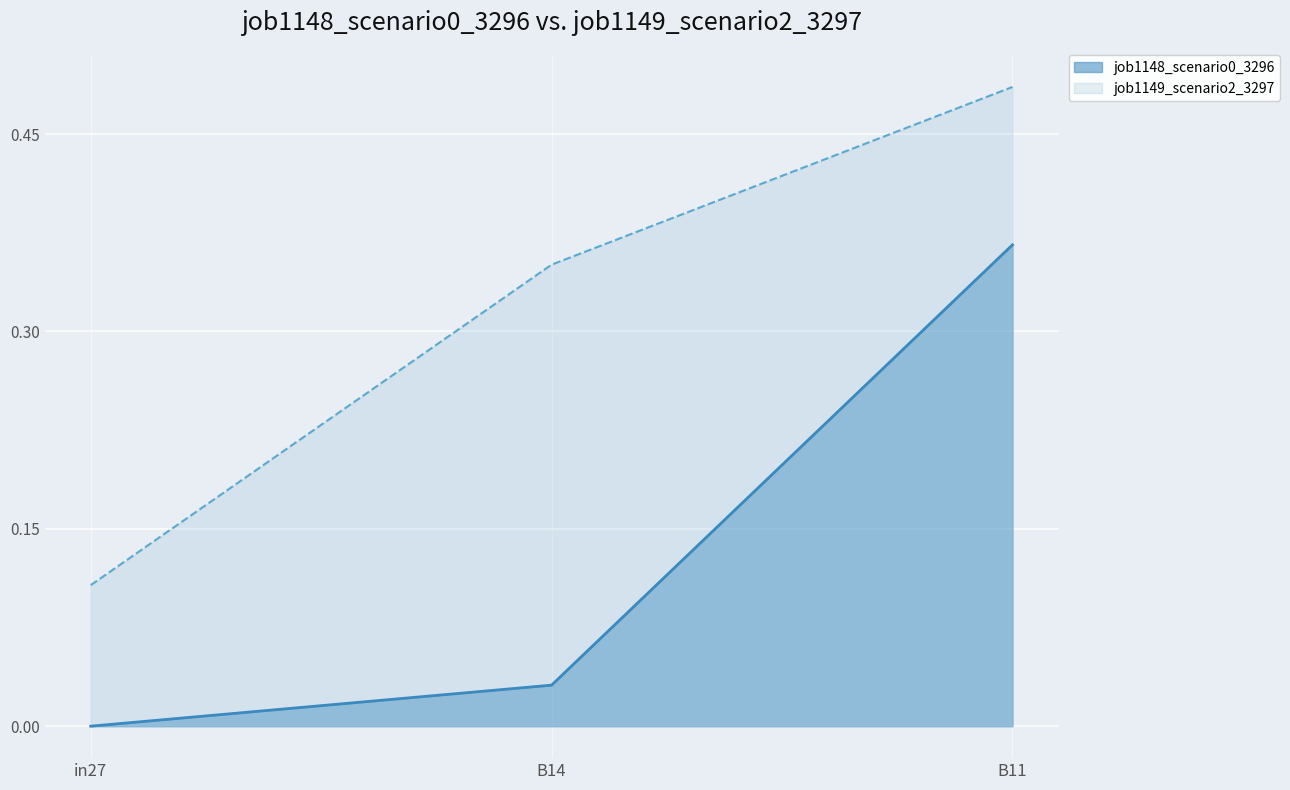

Which has a higher value, B11 or in27?

B11